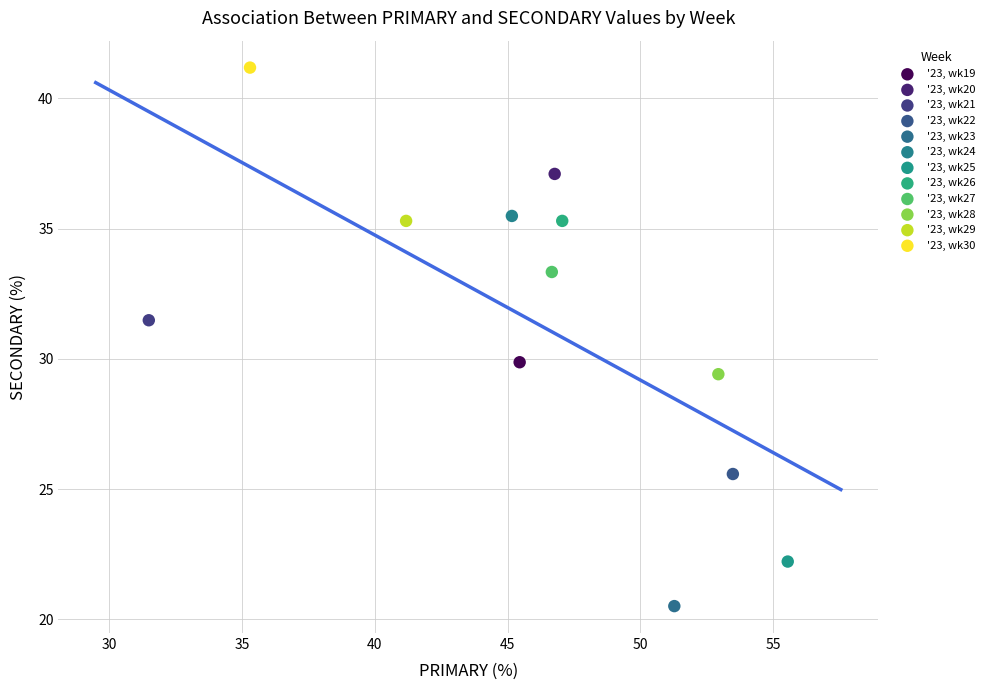

Which series contains the highest Y value?

'23, wk30